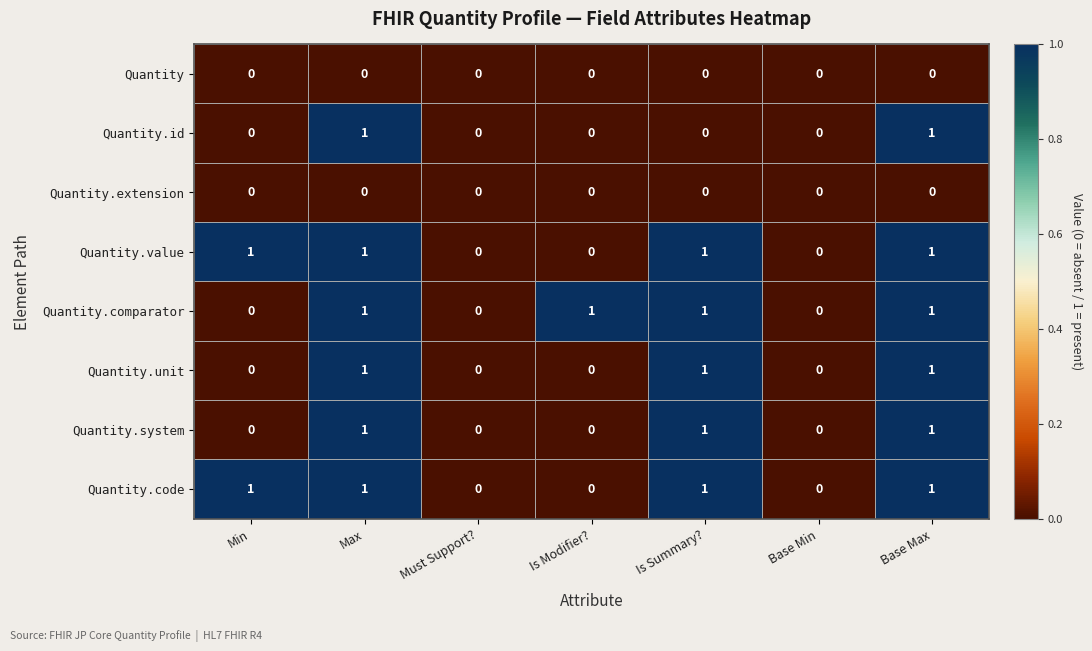

The value of Quantity.unit at Min is 0. True or false?

True